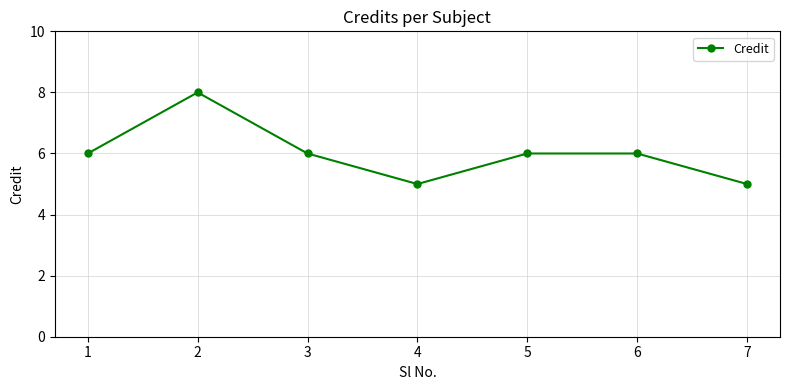

Count the number of data series in this chart.

1